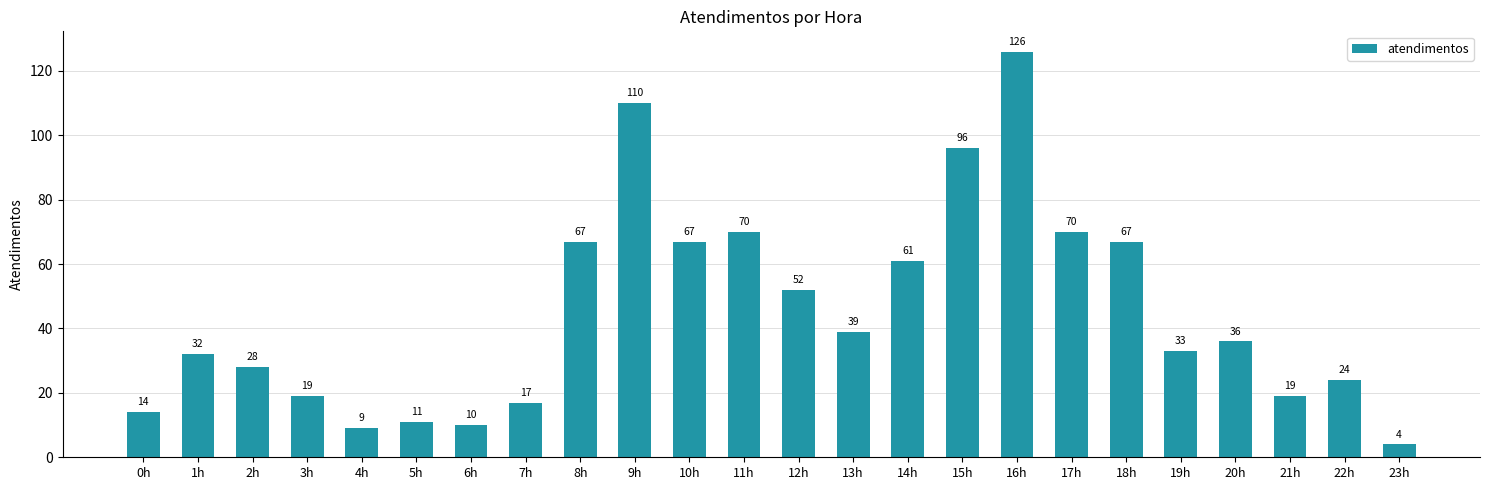

What is the change in value from 3h to 15h?

+77